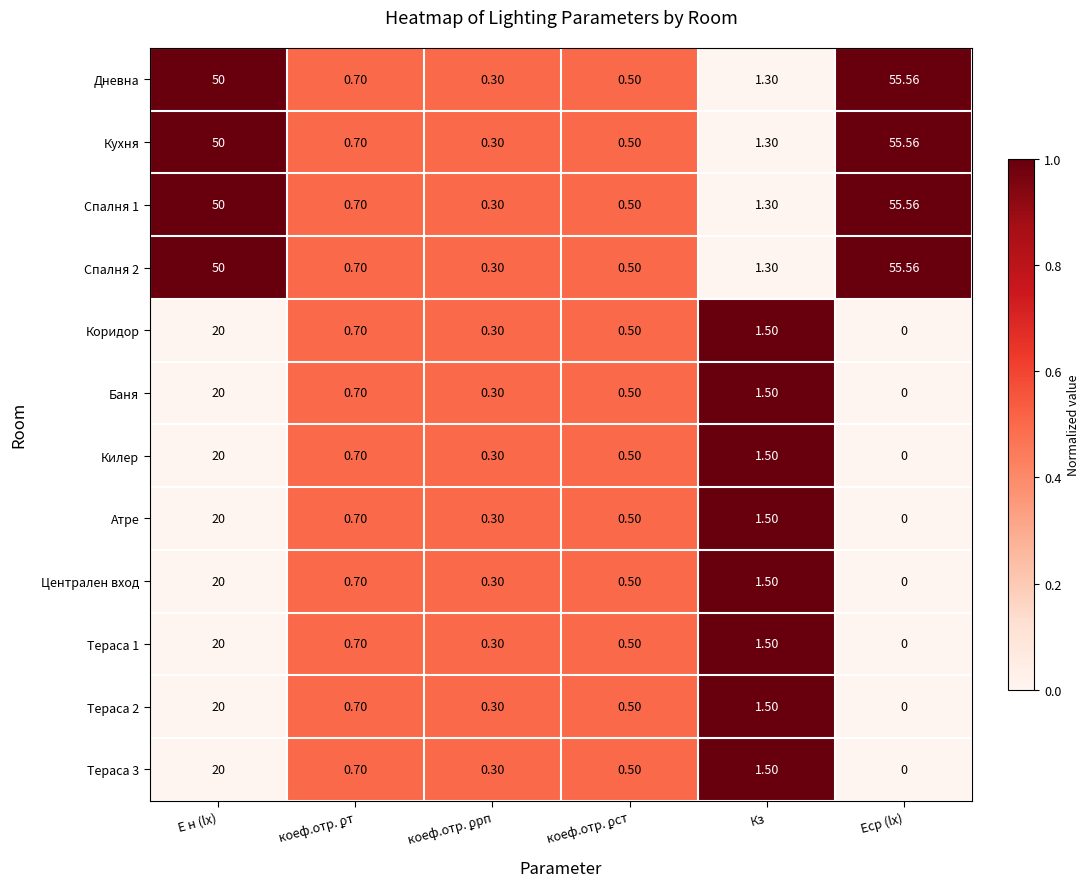

At which category is the sum across all series the highest?

E н (lx)